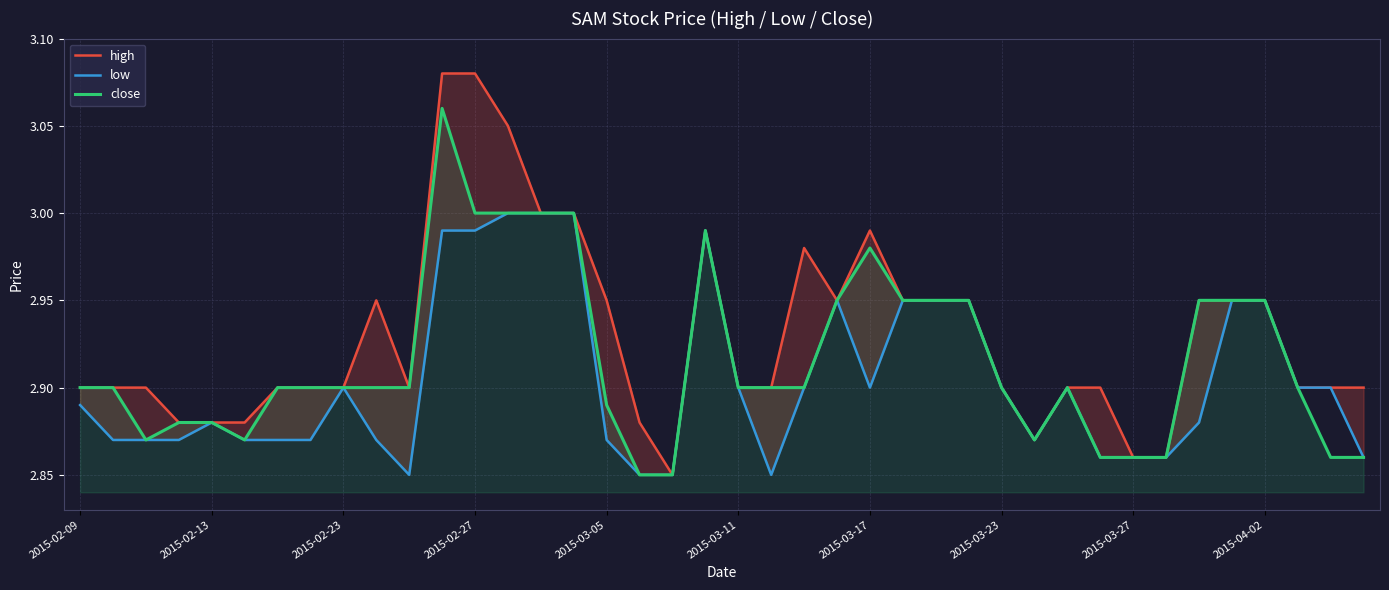

True or false: low and close cross at least once.

False